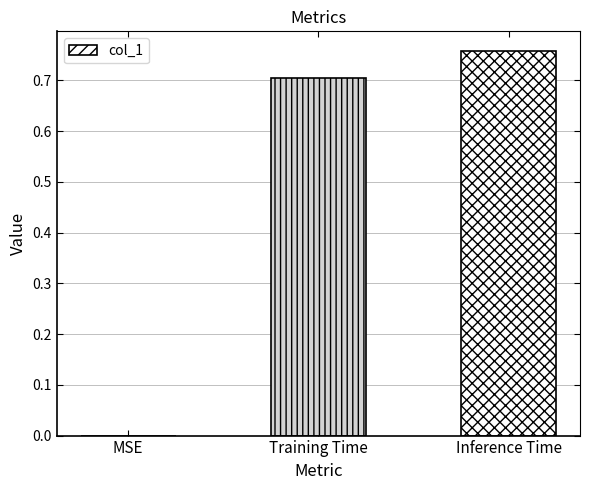

True or false: the data shows 0.7 at Training Time.

True